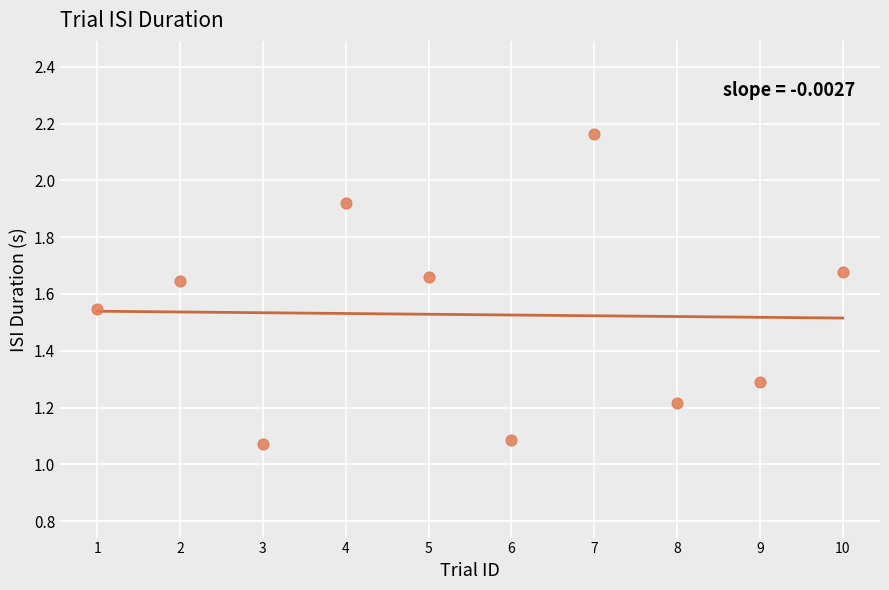

What is the range of X values (max minus min)?

9.0